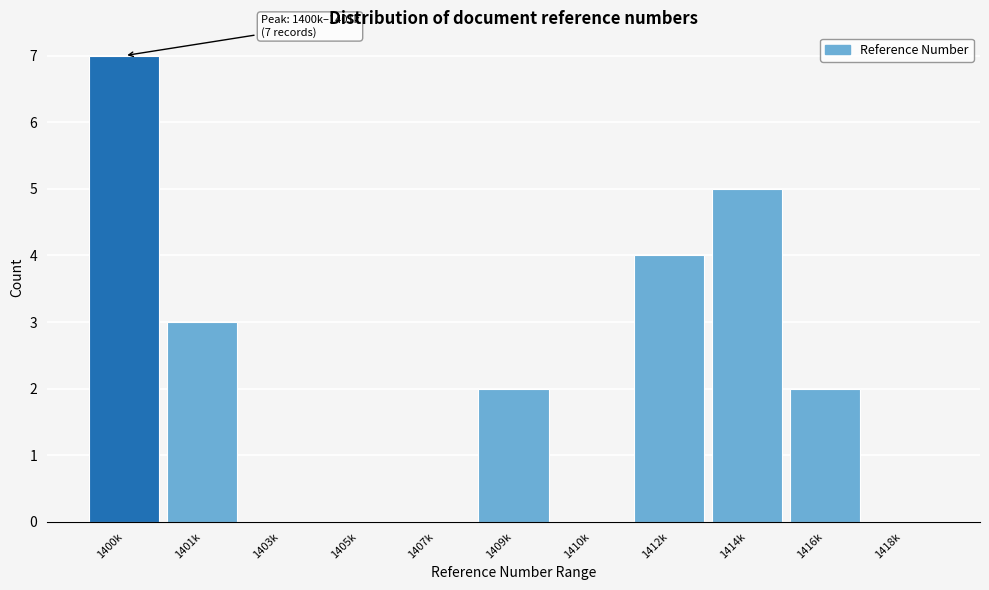

Reading left to right, list all the values displayed in this chart.

1400k=7	1401k=3	1403k=0	1405k=0	1407k=0	1409k=2	1410k=0	1412k=4	1414k=5	1416k=2	1418k=0